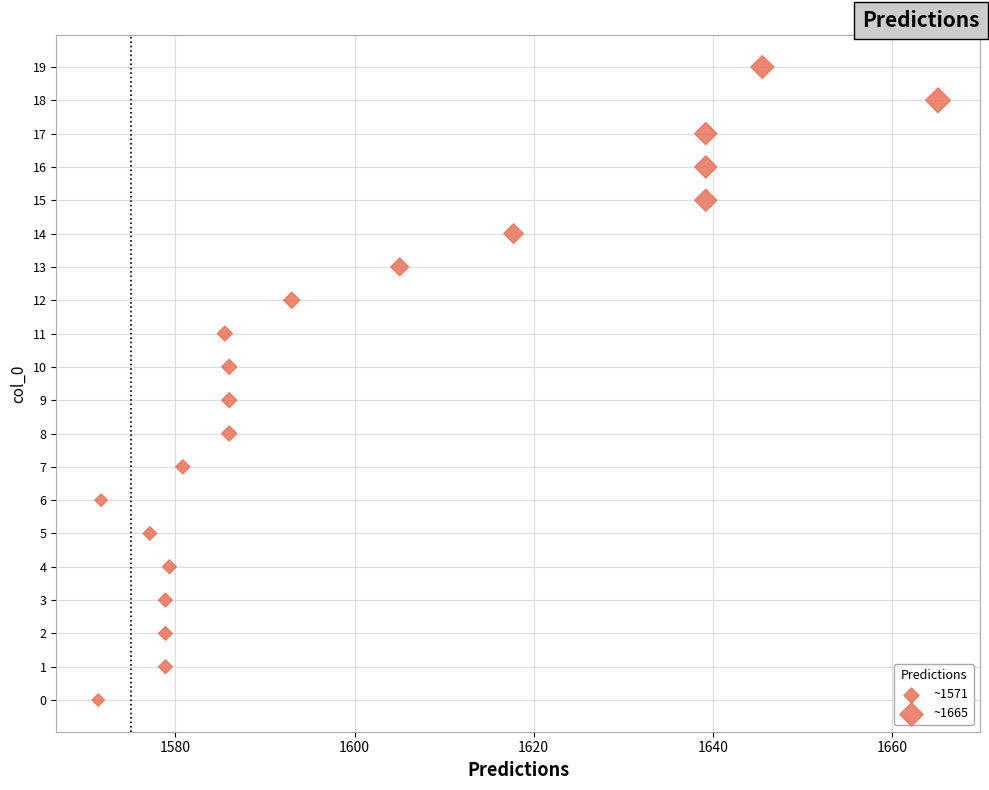

What is the range of Y values (max minus min)?

19